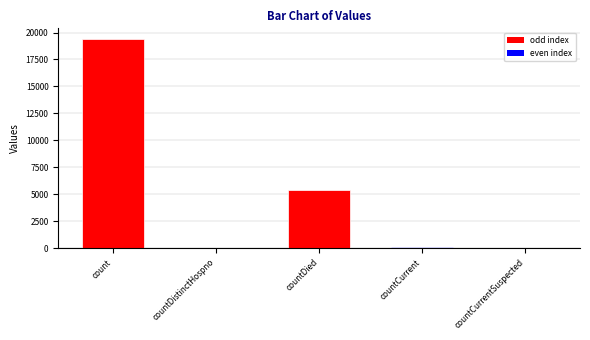

Which label corresponds to the largest value in the chart?

count